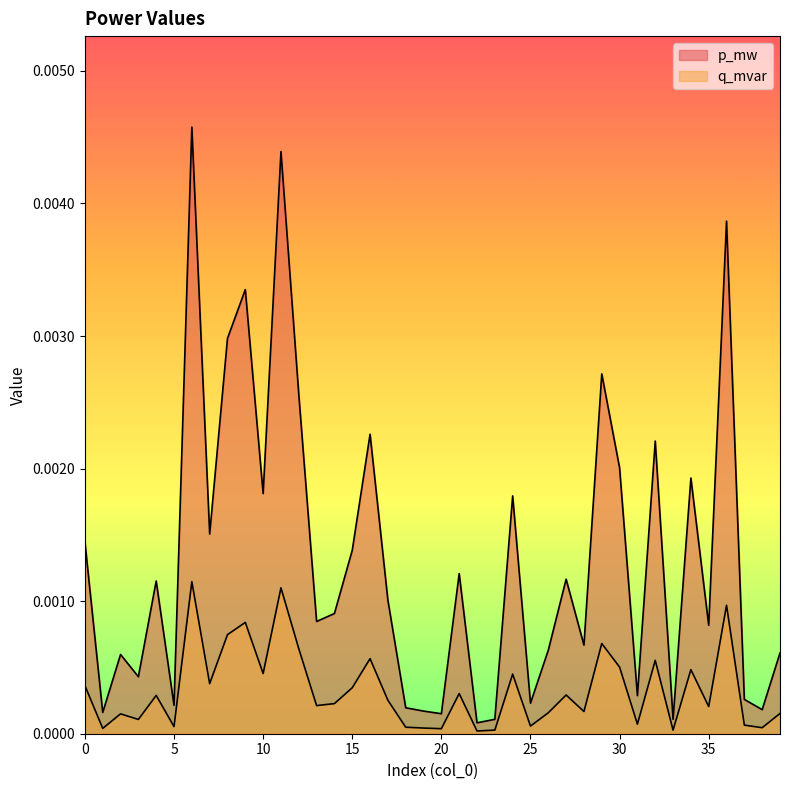

How many interior local peaks does the q_mvar series have?

13